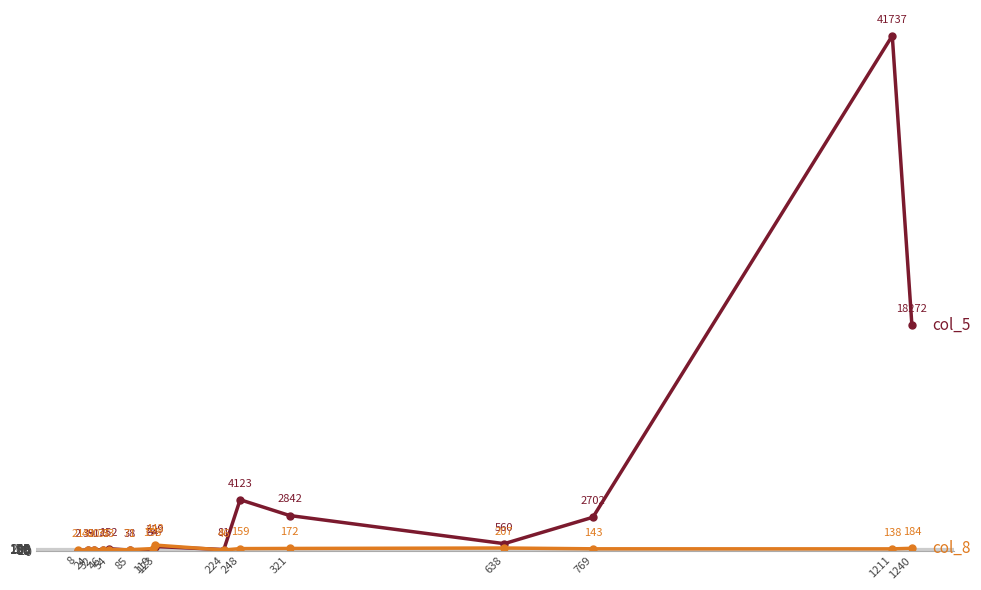

Reading right to left, transcribe all the data shown in this chart.

col_5: 1240=18272	1211=41737	769=2702	638=560	321=2842	248=4123	224=81	123=329	119=84	85=38	54=152	46=73	32=31	24=39	8=2
col_8: 1240=184	1211=138	769=143	638=207	321=172	248=159	224=46	123=443	119=158	85=71	54=73	46=35	32=20	24=40	8=21